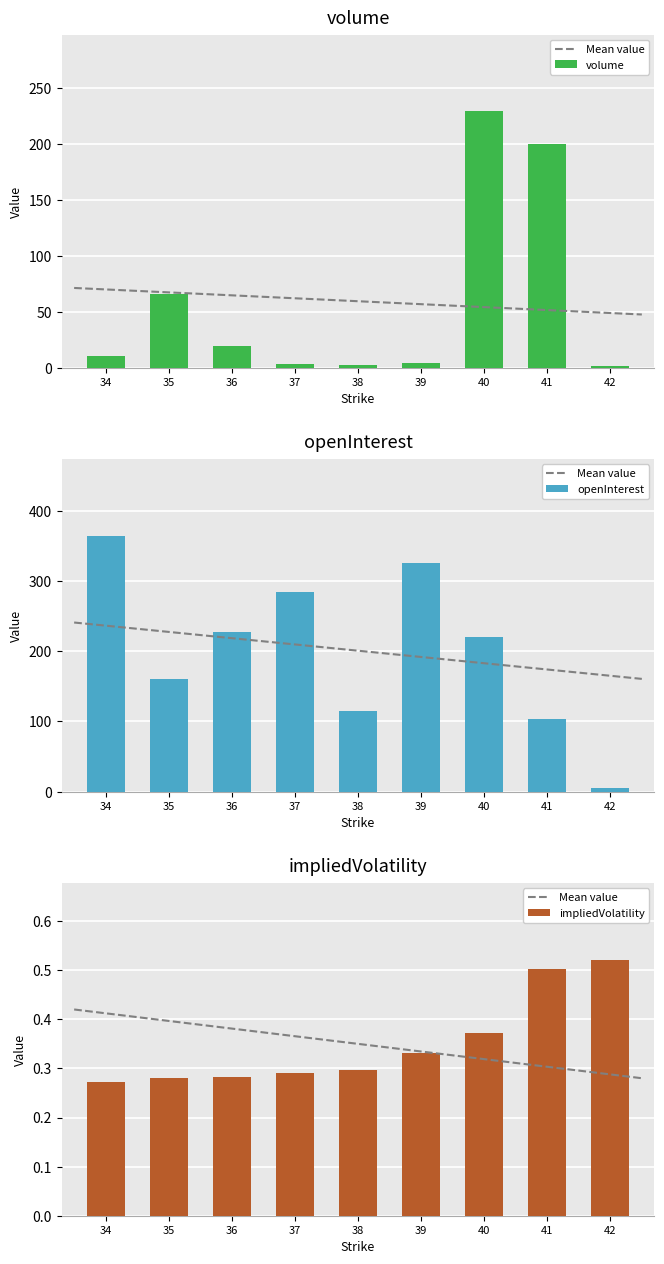

What is the difference between the highest and lowest values at 38?

114.7